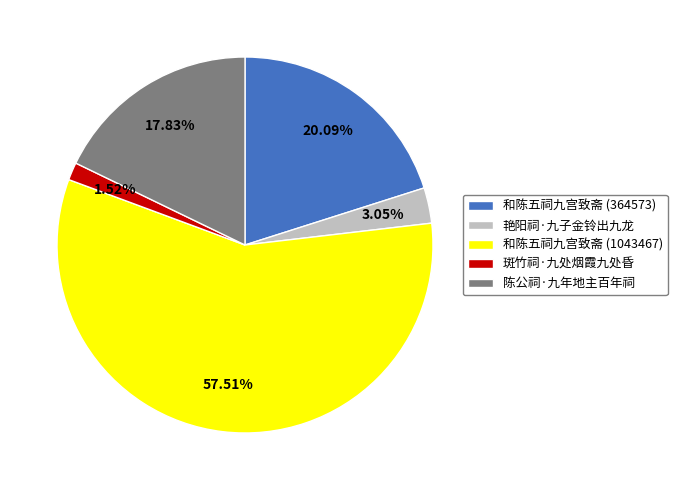

Which has a higher value, 陈公祠·九年地主百年祠 or 和陈五祠九宫致斋 (364573)?

和陈五祠九宫致斋 (364573)